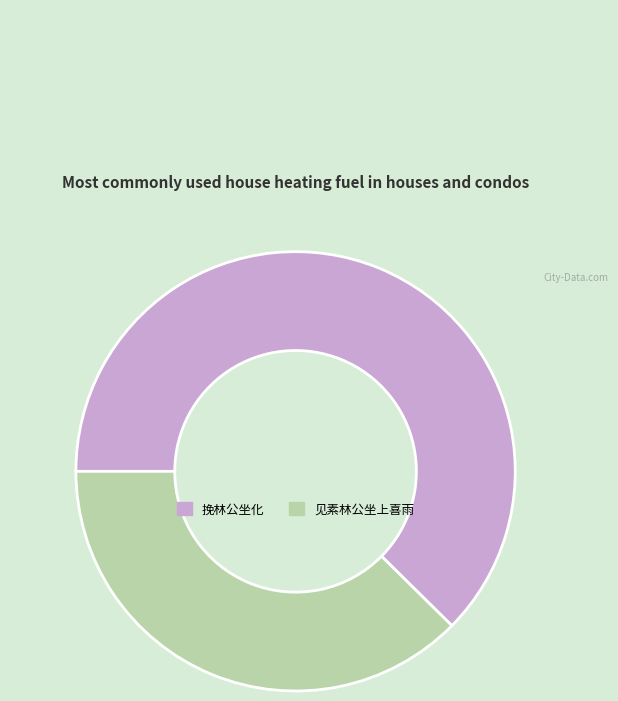

Which category has the smallest portion of the pie?

见素林公坐上喜雨